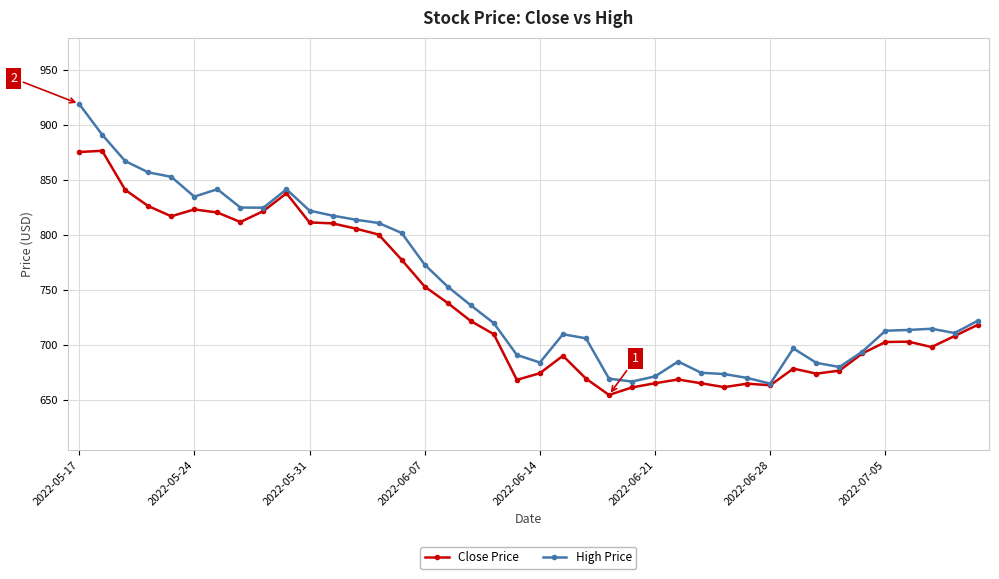

What is the maximum value for Close Price?

876.4